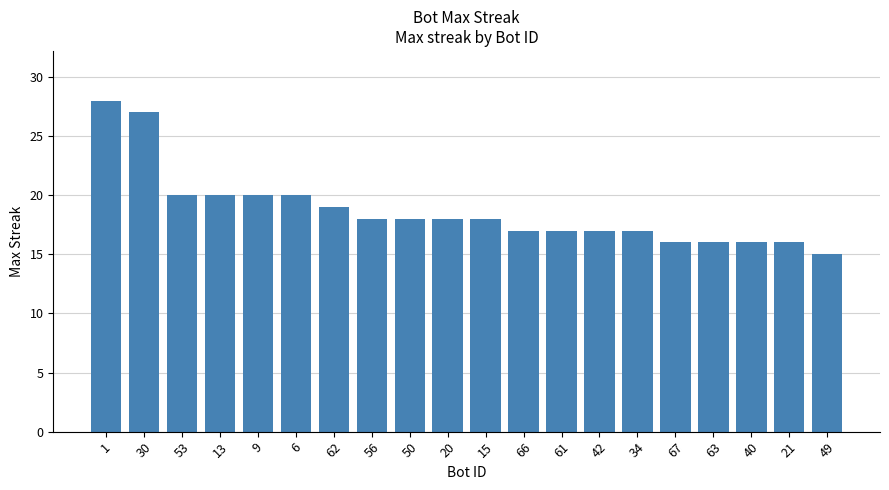

At which category does the chart reach its peak across all series?

1